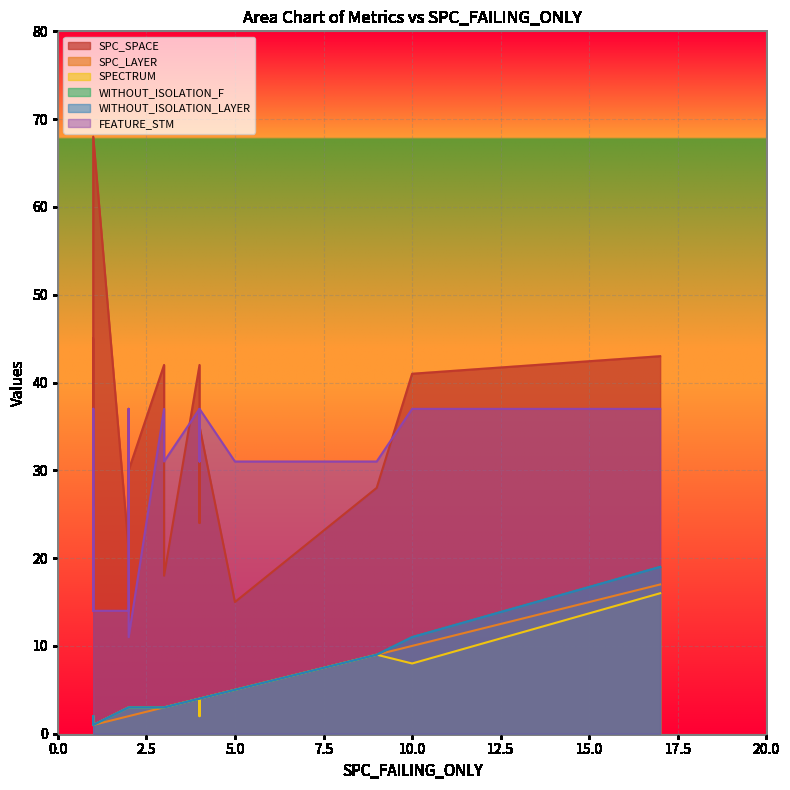

Reading left to right, extract all data points from this chart.

SPC_SPACE: 14	45	26	42	30	41	21	35	37	68	42	43	42	33	28	39	18	15	34	24
SPC_LAYER: 2	1	1	4	2	10	2	4	2	1	3	17	3	4	9	1	3	5	4	4
SPECTRUM: 3	2	2	4	3	8	3	4	3	1	3	16	3	4	9	2	3	5	2	4
WITHOUT_ISOLATION_F: 3	2	2	4	3	11	3	4	3	1	3	19	3	4	9	2	3	5	4	4
WITHOUT_ISOLATION_LAYER: 3	2	2	4	3	11	3	4	3	1	3	19	3	4	9	2	3	5	4	4
FEATURE_STM: 31	37	14	37	11	37	14	37	37	14	37	37	37	31	31	37	31	31	37	31